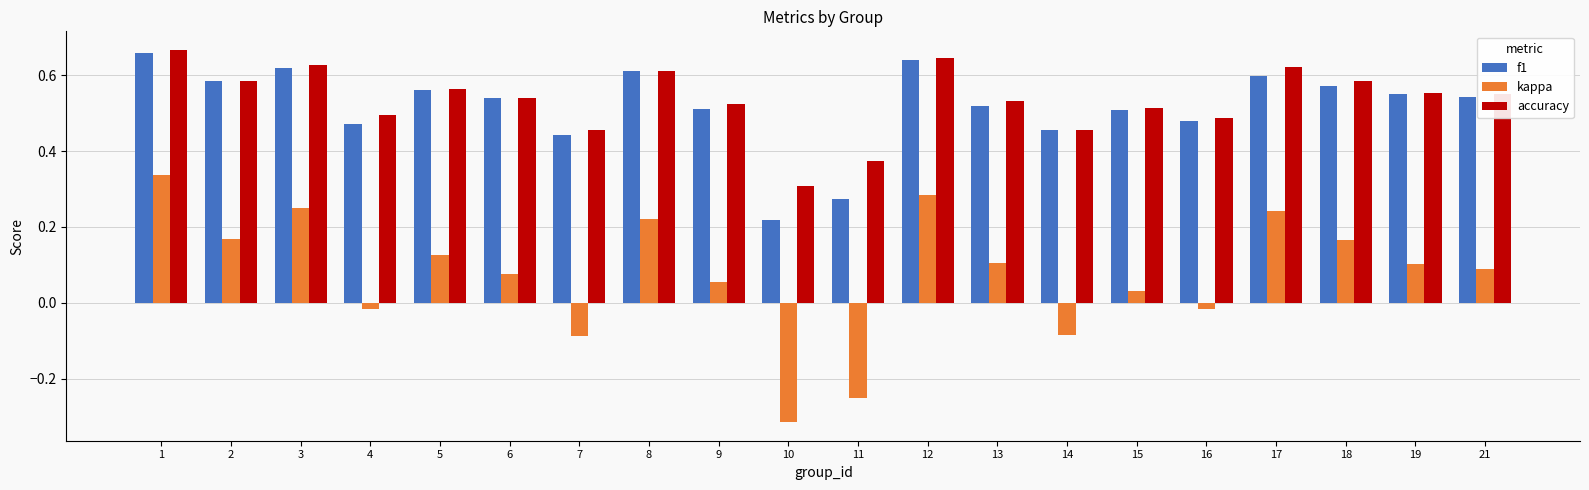

Which series changed the most between 2 and 21?

kappa